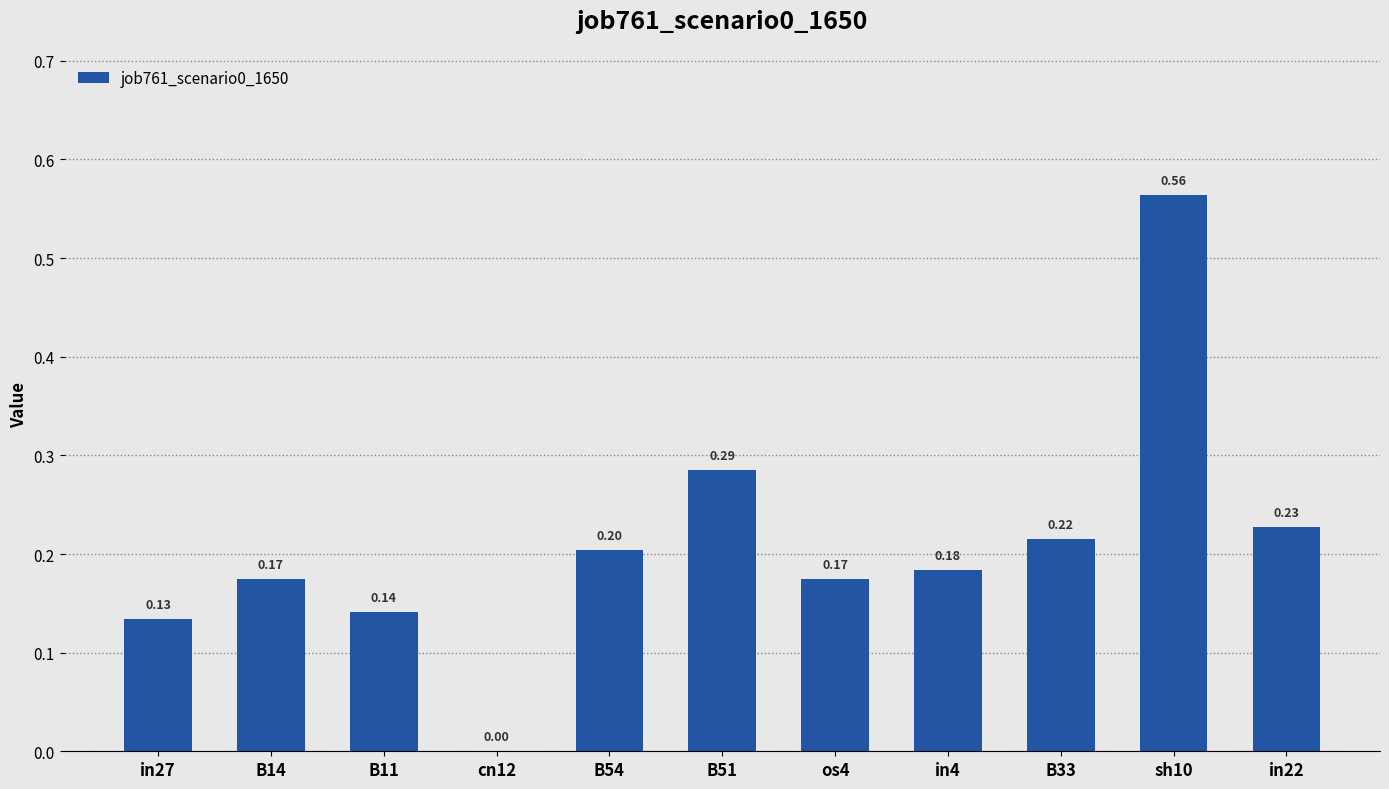

What is the approximate value at os4?

0.2